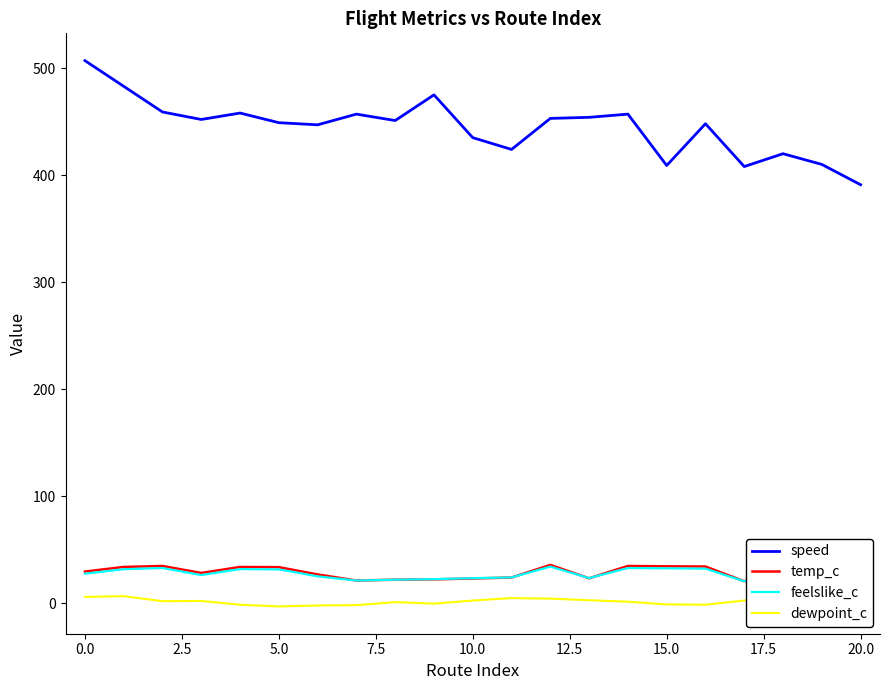

Which series has the largest range (max minus min)?

speed